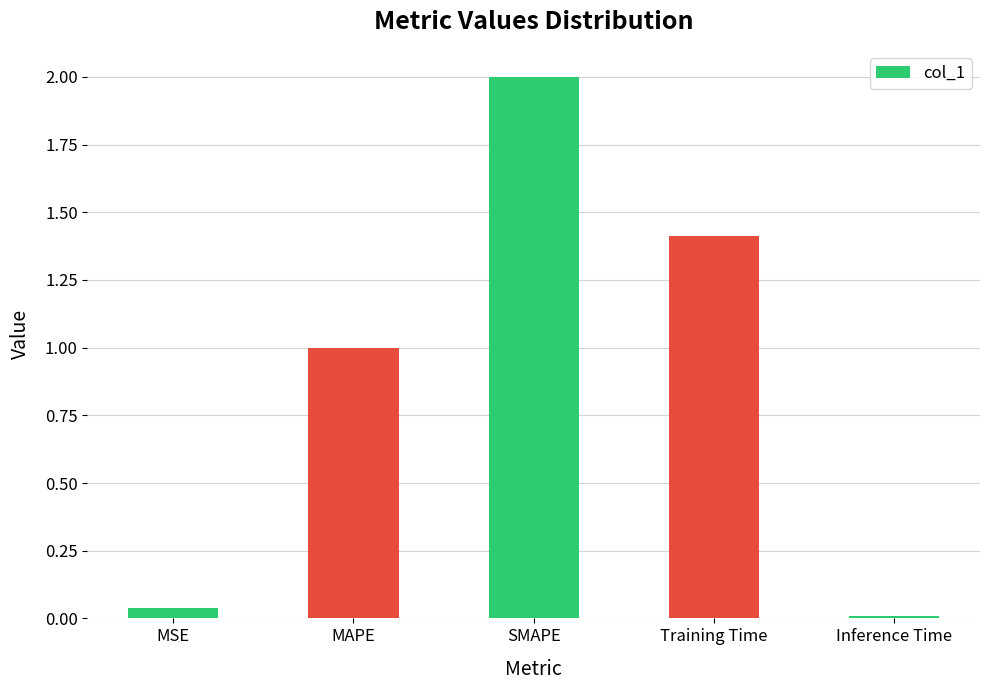

True or false: the data shows 0.0 at Inference Time.

True